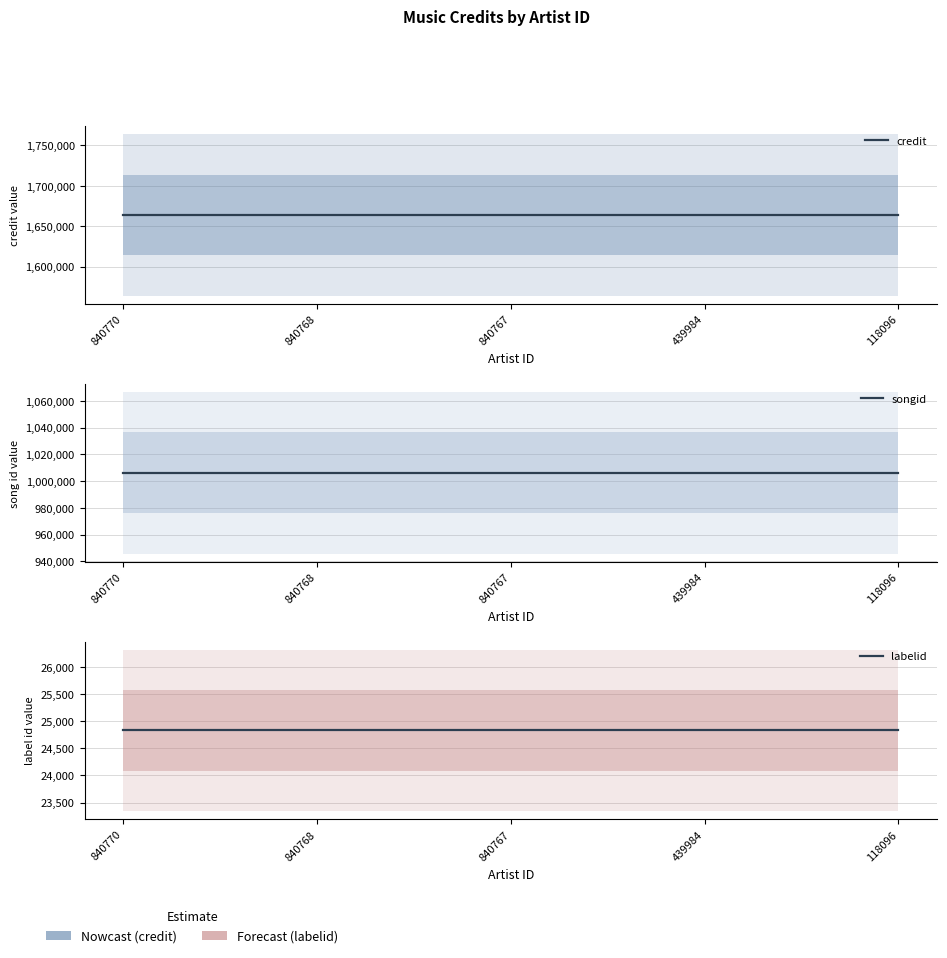

What is the minimum value shown in the chart?

24832